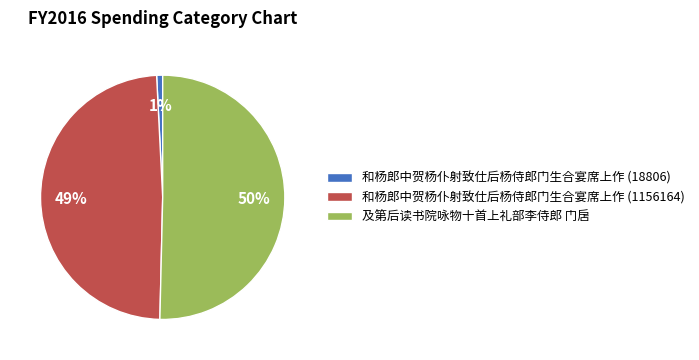

Is it true that 和杨郎中贺杨仆射致仕后杨侍郎门生合宴席上作 (1156164) is 43% of the pie?

False